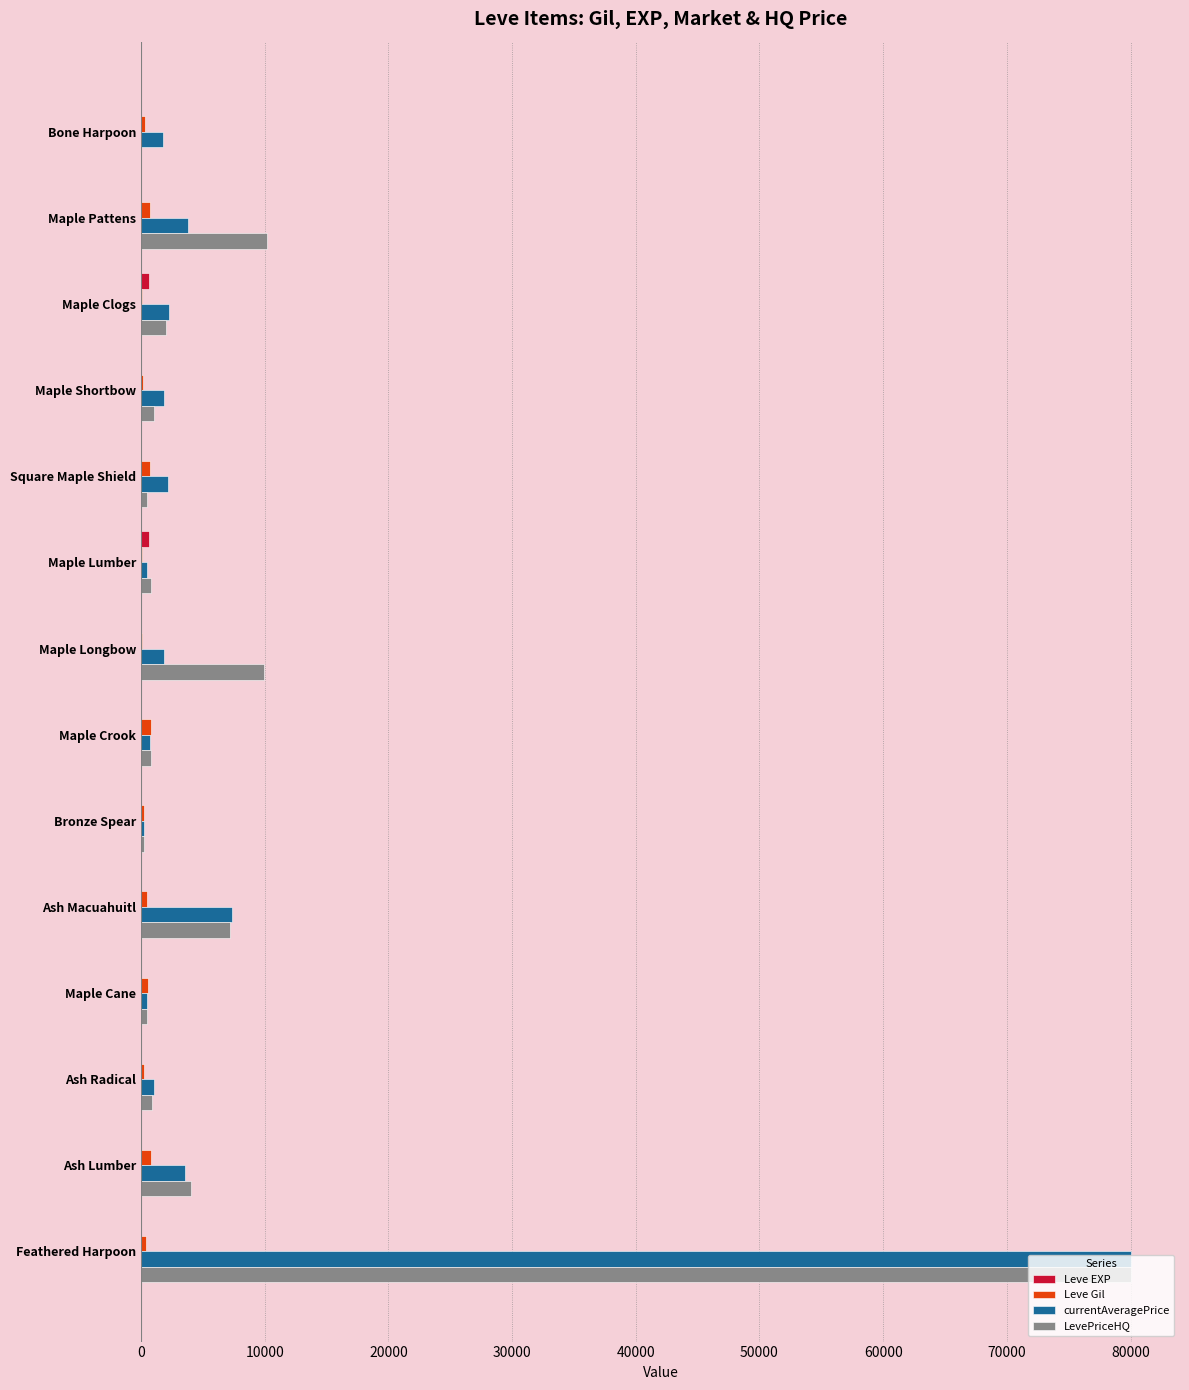

Which category has the highest value across all series?

Feathered Harpoon